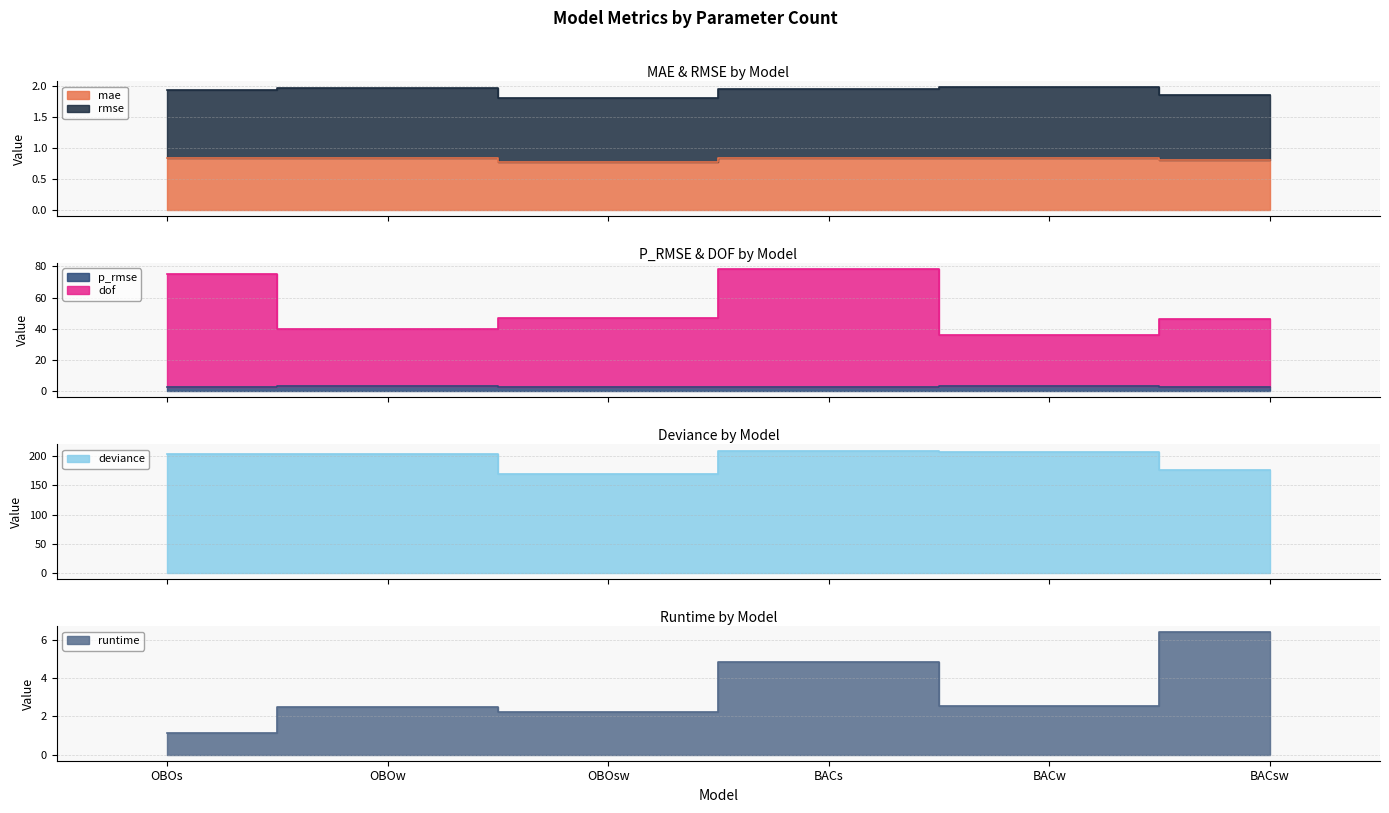

What is the sum of all runtime values?

19.7